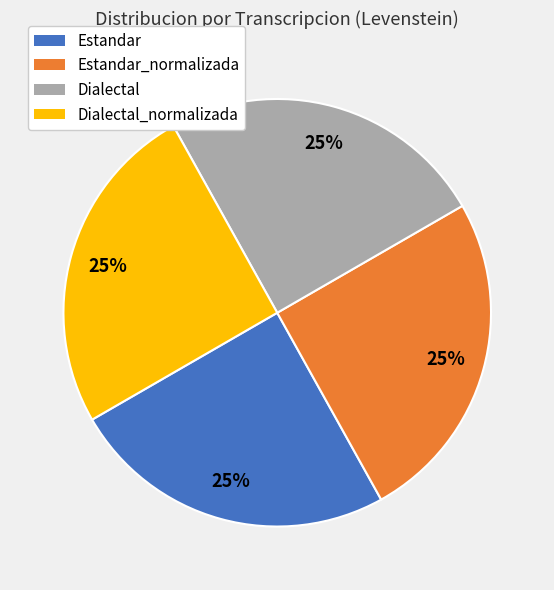

To the nearest percent, what is the average slice percentage?

25%